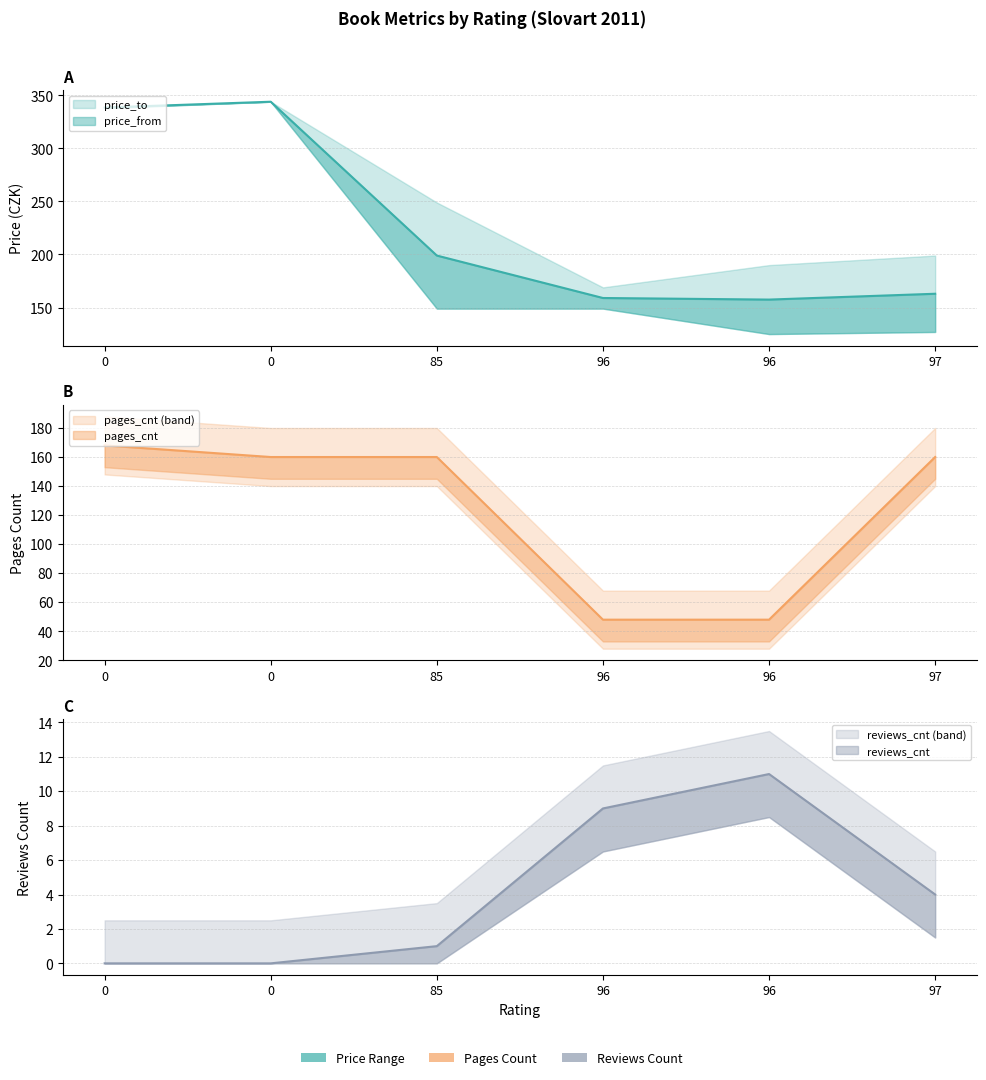

What is the maximum value for reviews_cnt?

11.0